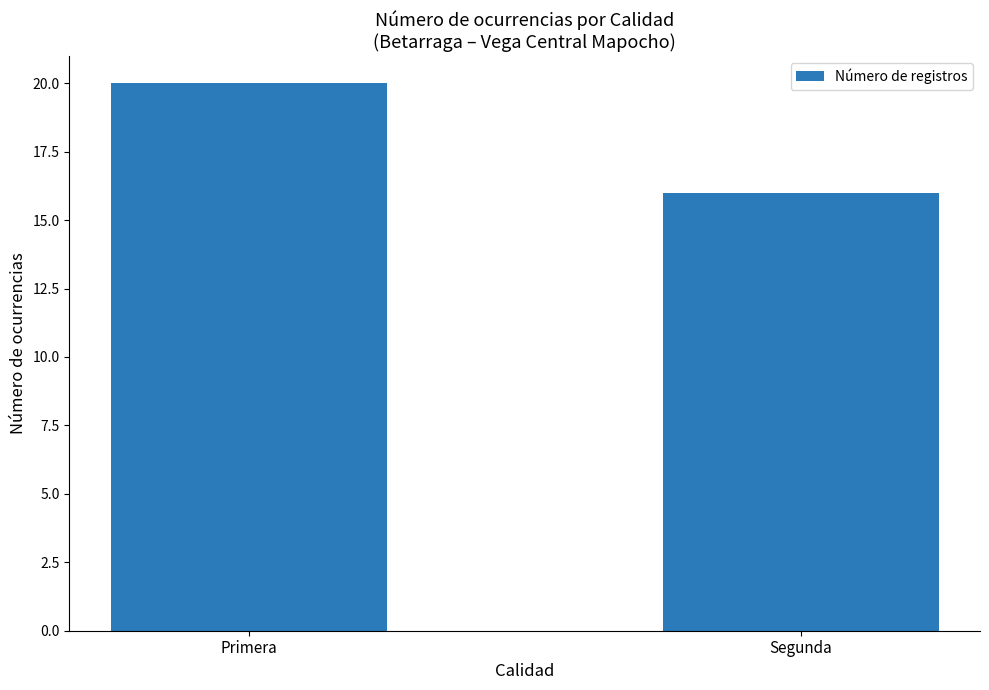

What is the value of the 2nd bar from the left?

16